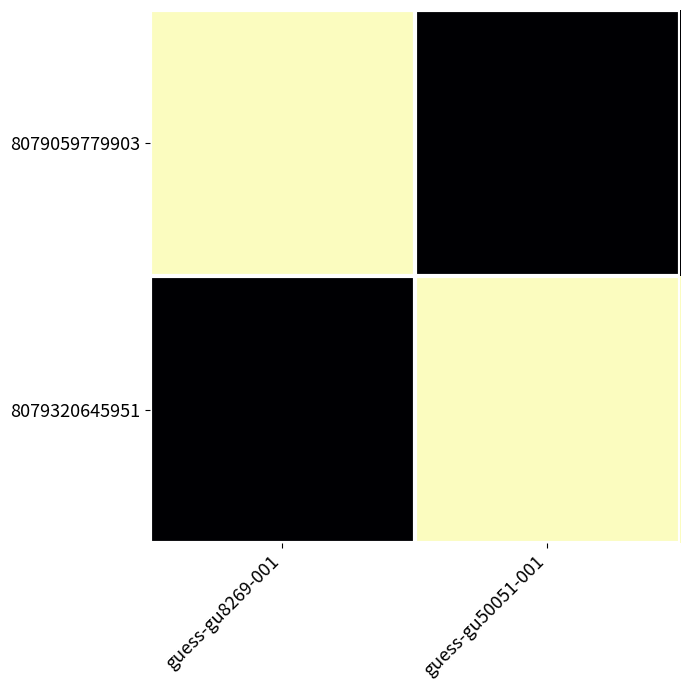

Rank the series by their average value, from highest to lowest.

8079320645951, 8079059779903